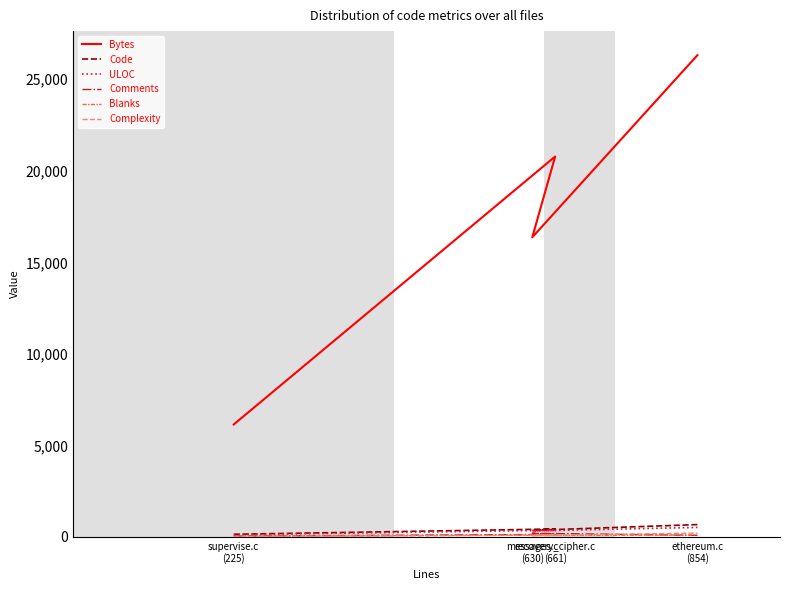

Which series has the largest range (max minus min)?

Bytes